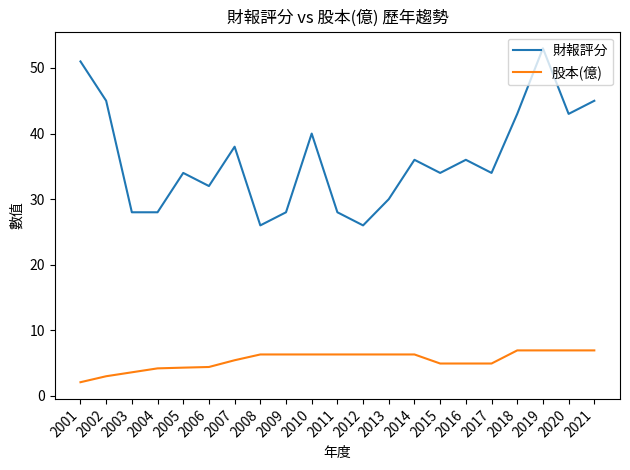

What is the approximate value of 財報評分 at 2008?

26.0